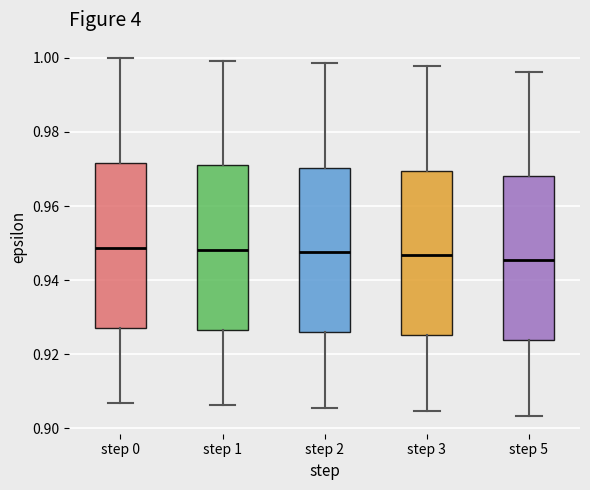

Reading left to right, transcribe this box plot: for each box, give where its median line is, the range the box spans, and where its two whiskers end, as read against the y-axis. The values are not printed on the chart, so give them approximately, as read against the axis.

step 0: median 0.948, box 0.928 to 0.972, whiskers 0.906 to 1.000
step 1: median 0.948, box 0.926 to 0.970, whiskers 0.906 to 1.000
step 2: median 0.948, box 0.926 to 0.970, whiskers 0.906 to 0.998
step 3: median 0.946, box 0.926 to 0.970, whiskers 0.904 to 0.998
step 5: median 0.946, box 0.924 to 0.968, whiskers 0.904 to 0.996